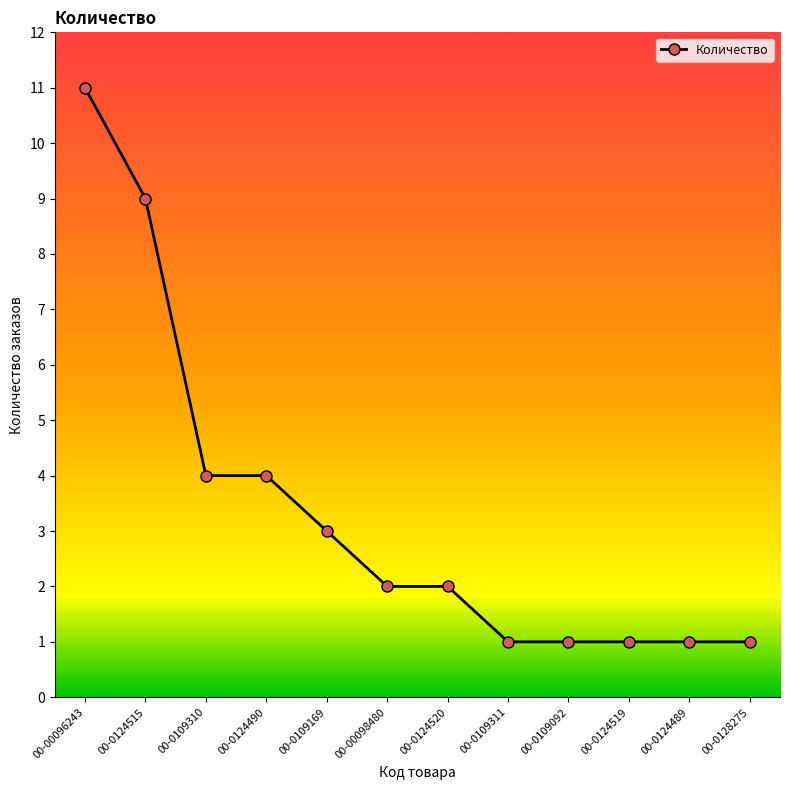

What is the average value?

3